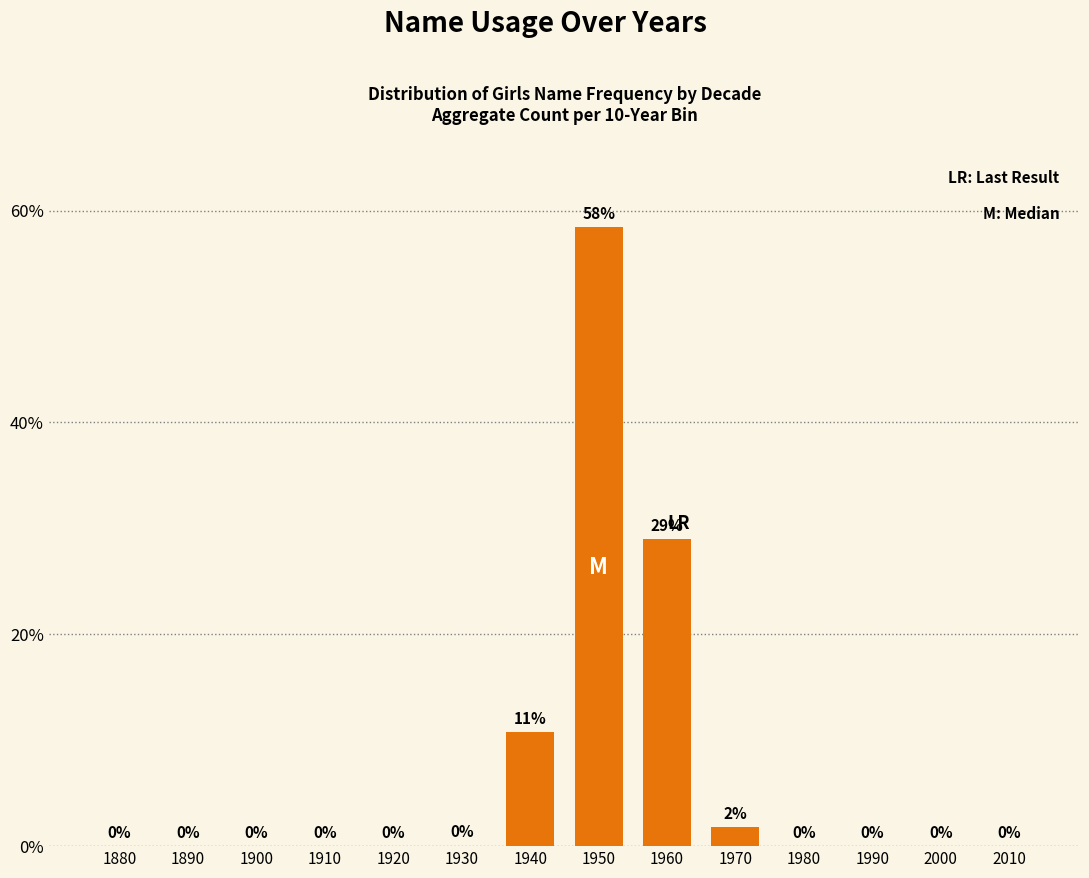

True or false: the data shows 0.0 at 2010.

True